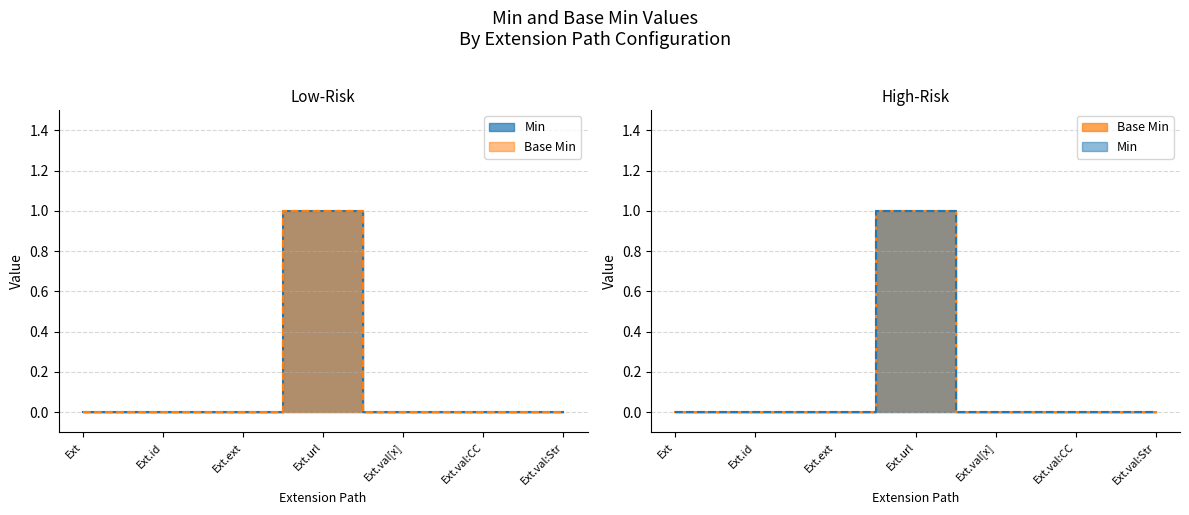

Where is the first local maximum for Base Min?

Ext.url